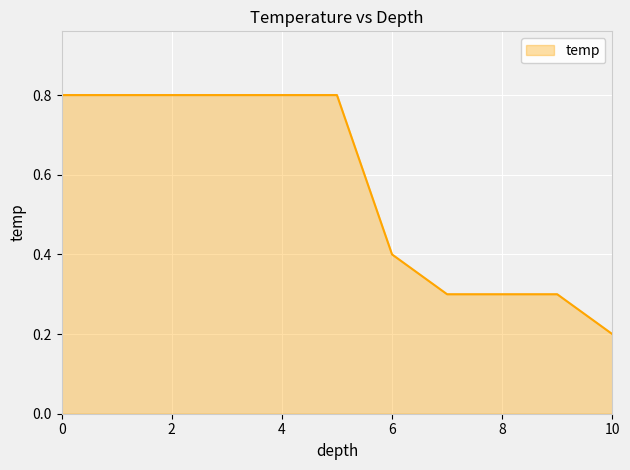

What is the greatest value displayed?

0.8